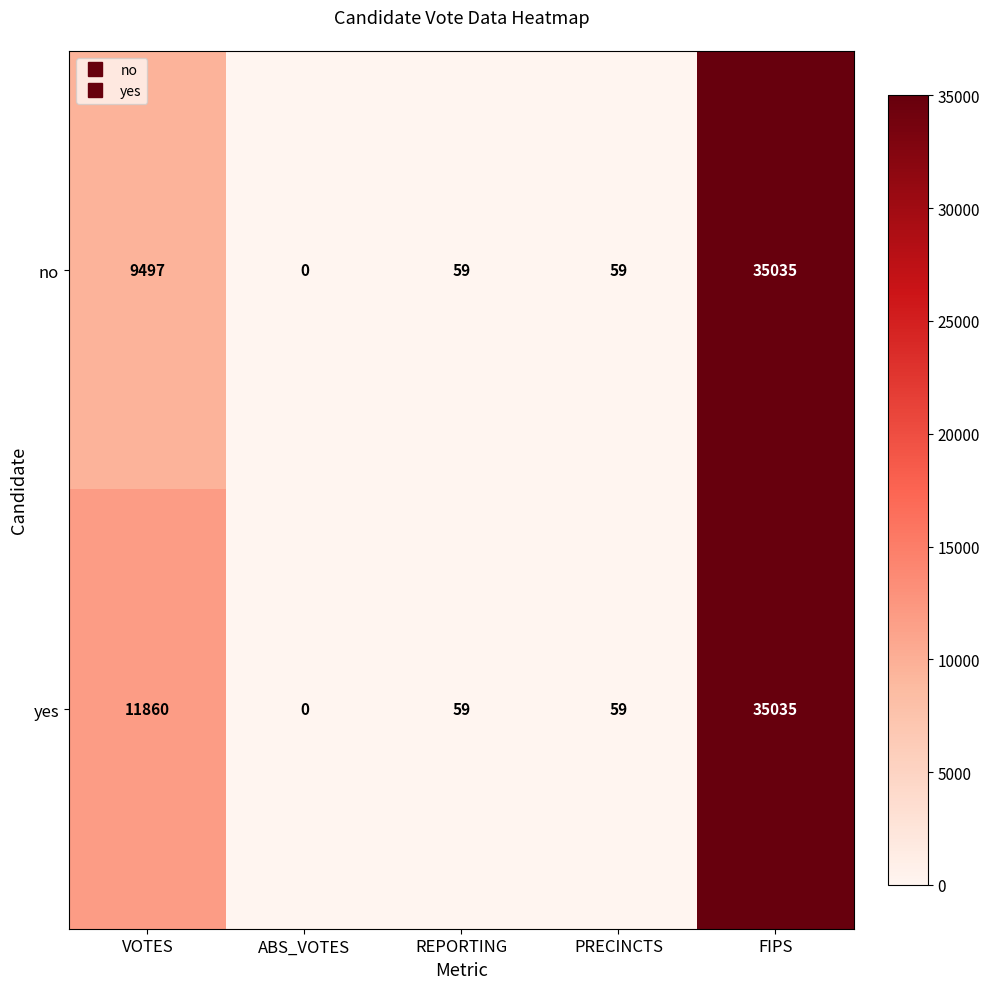

The yes series shows 104 at REPORTING. True or false?

False